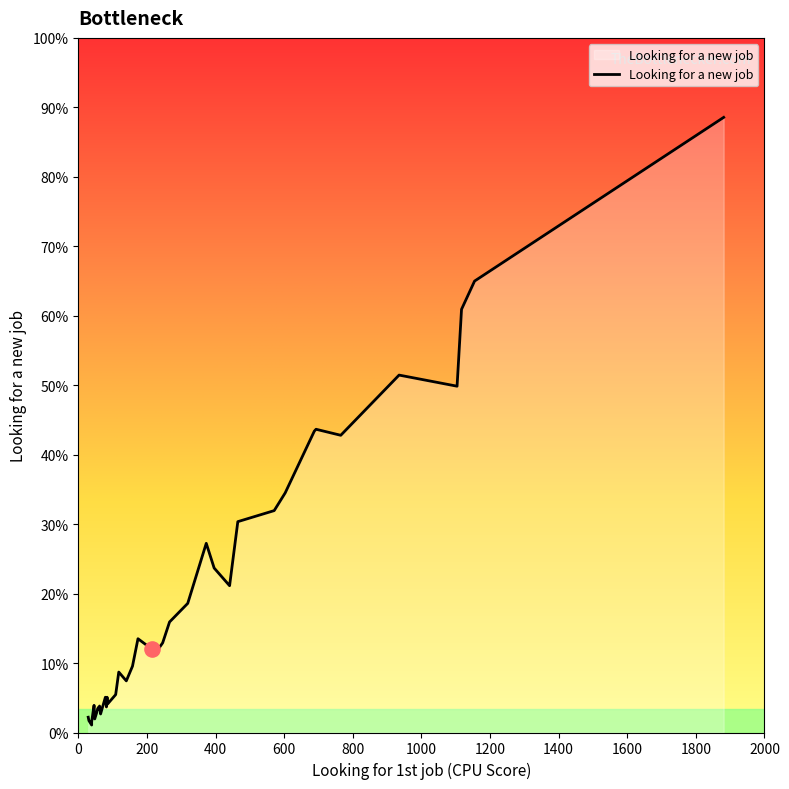

Which has a higher value, 109 or 266?

266